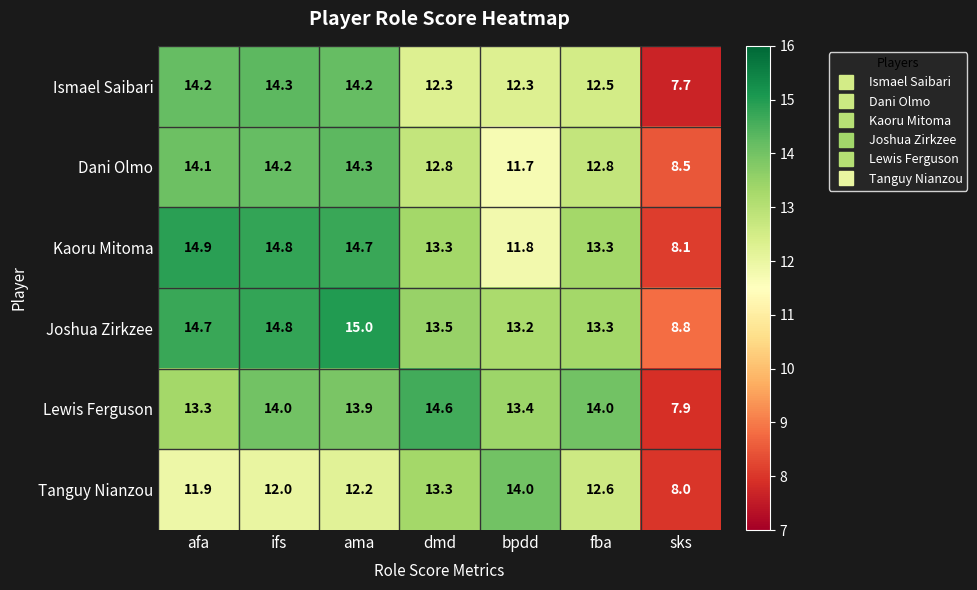

At which category is the sum across all series the highest?

ama